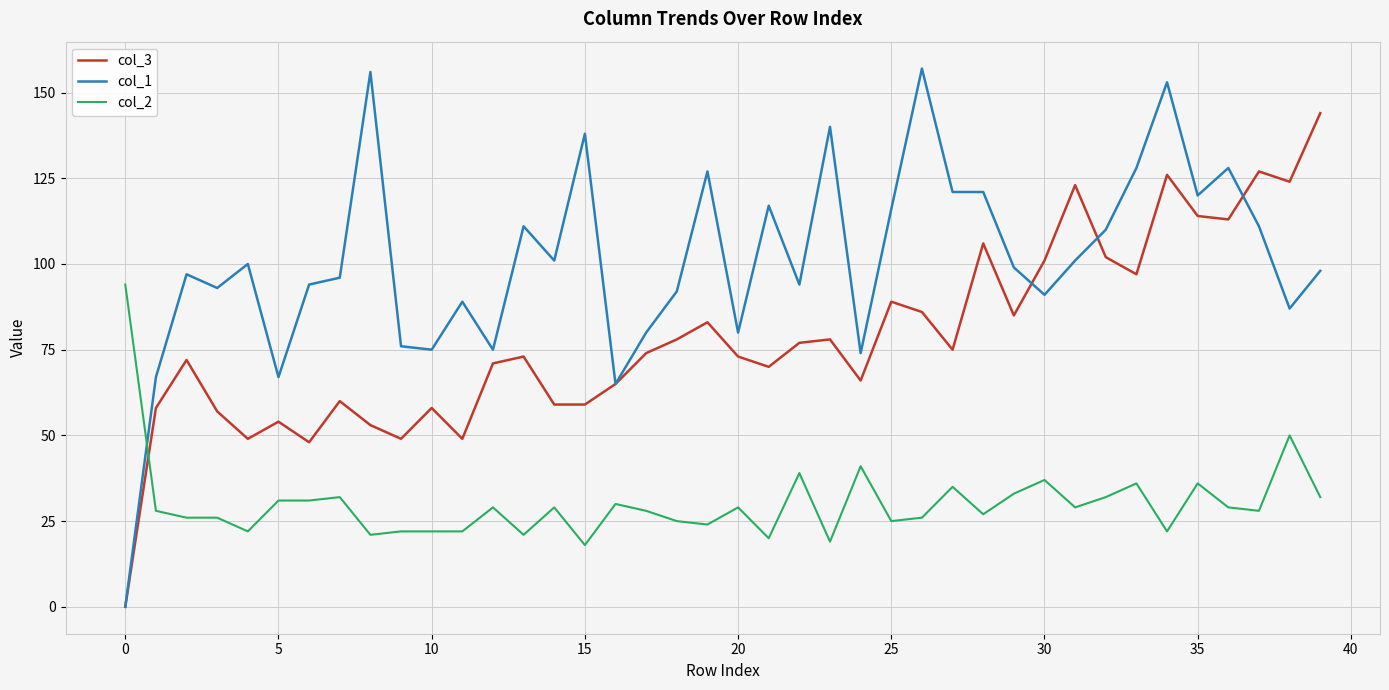

Which series ends up on top after the final intersection of col_2 and col_3?

col_3